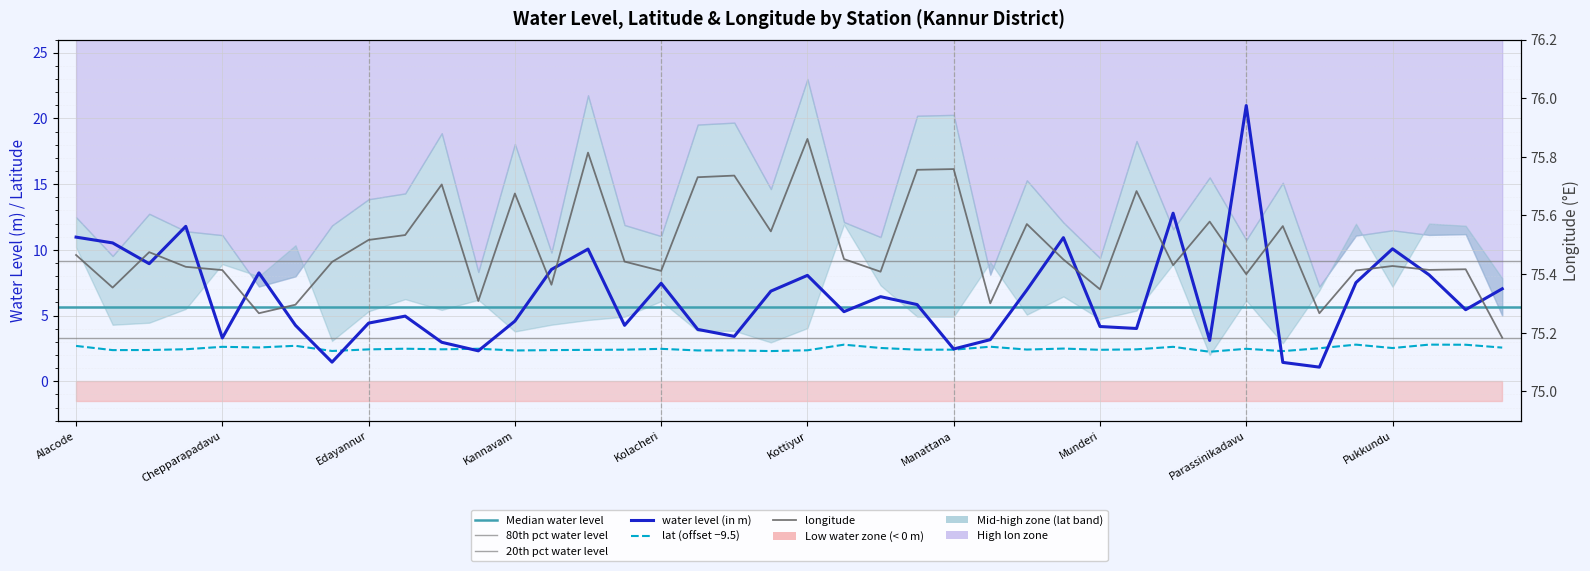

What is the maximum value shown in the chart?

75.9